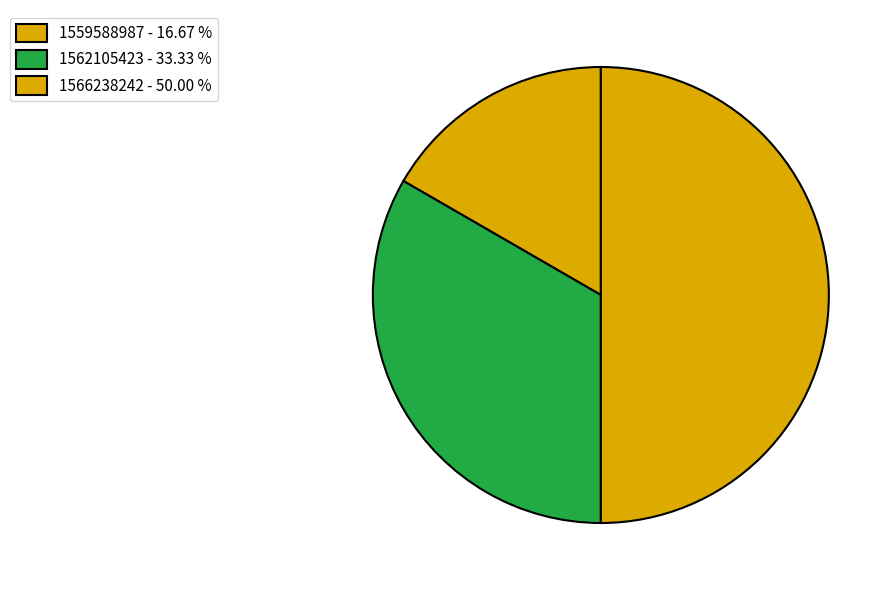

Count the number of slices in the pie.

3